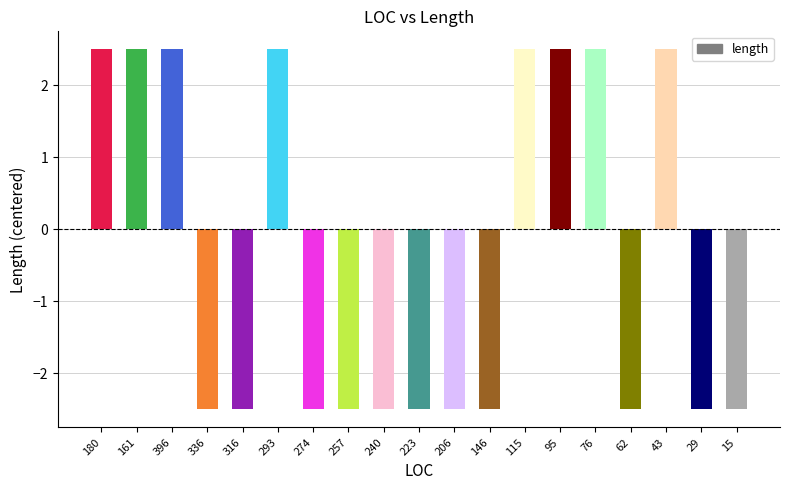

What is the smallest value displayed?

-2.5